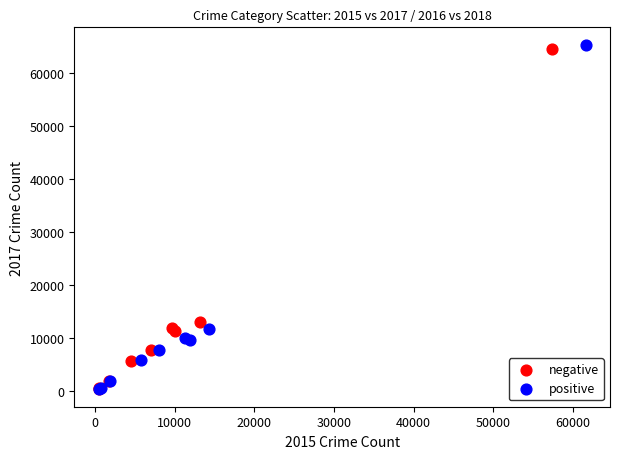

What are all the series names shown in the legend?

negative, positive